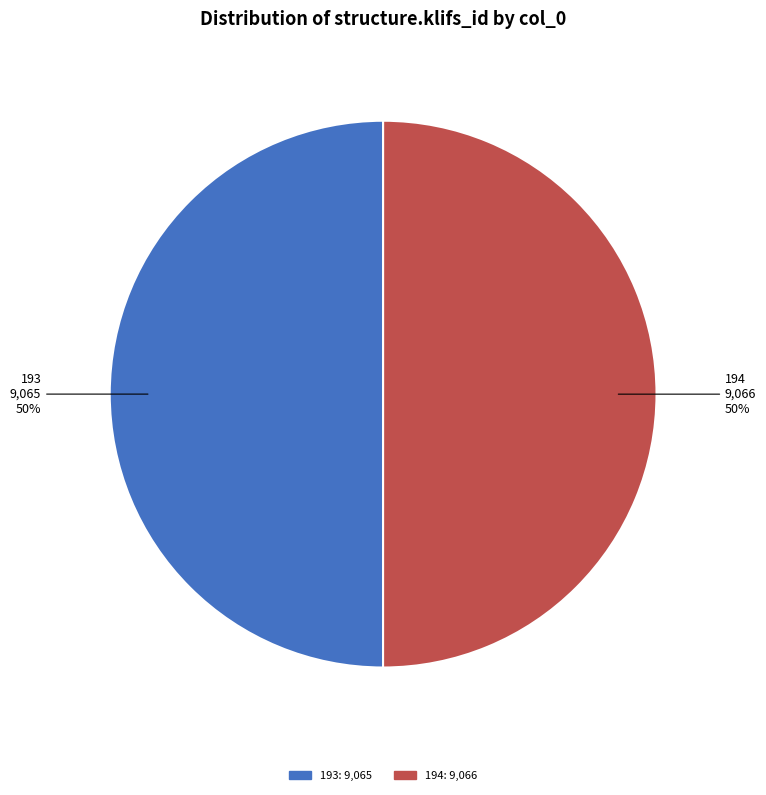

True or false: 194 accounts for 39% of the total.

False